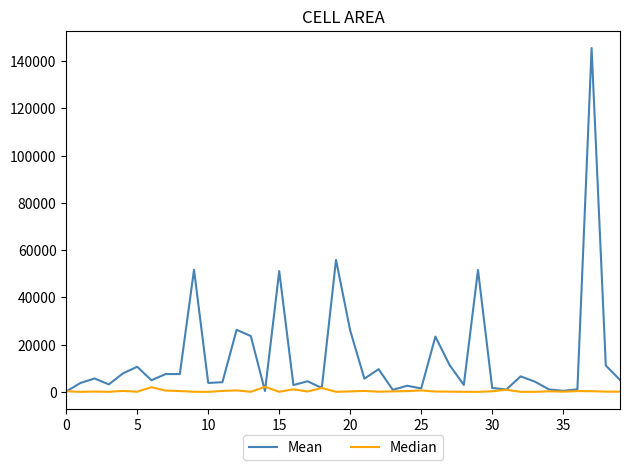

Which series has the largest total across all categories?

Mean